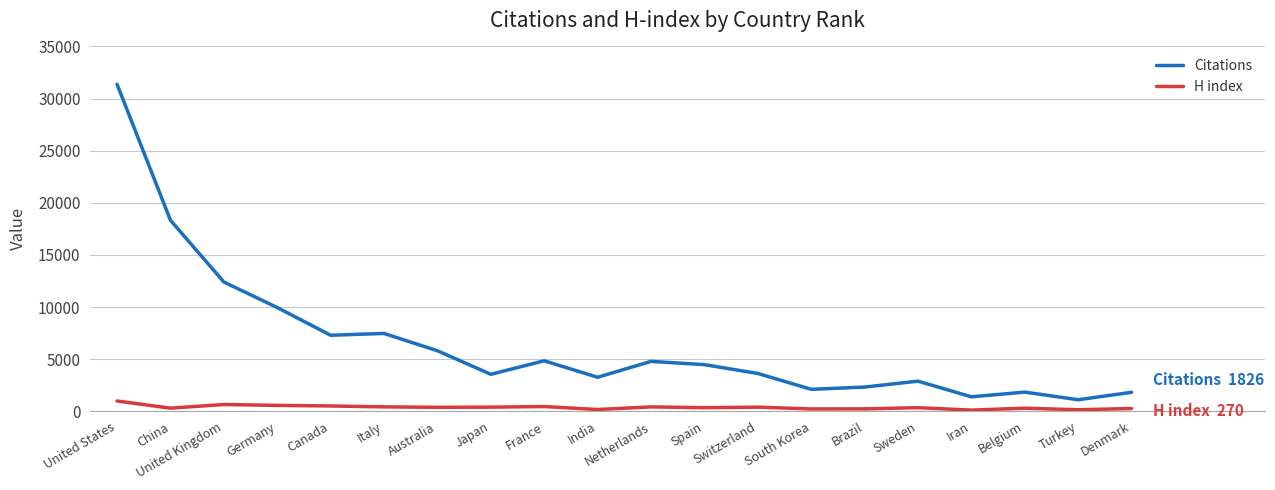

What is the spread (max minus min) of values at China?

18031